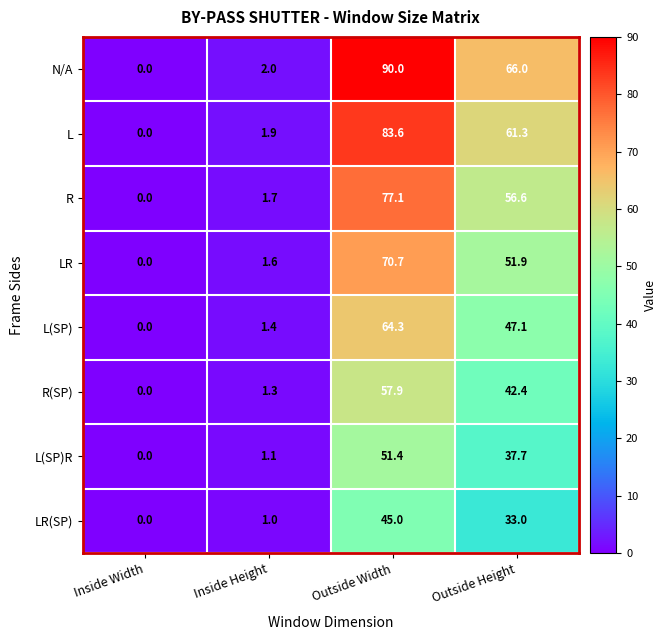

How many categories are shown in the chart?

4